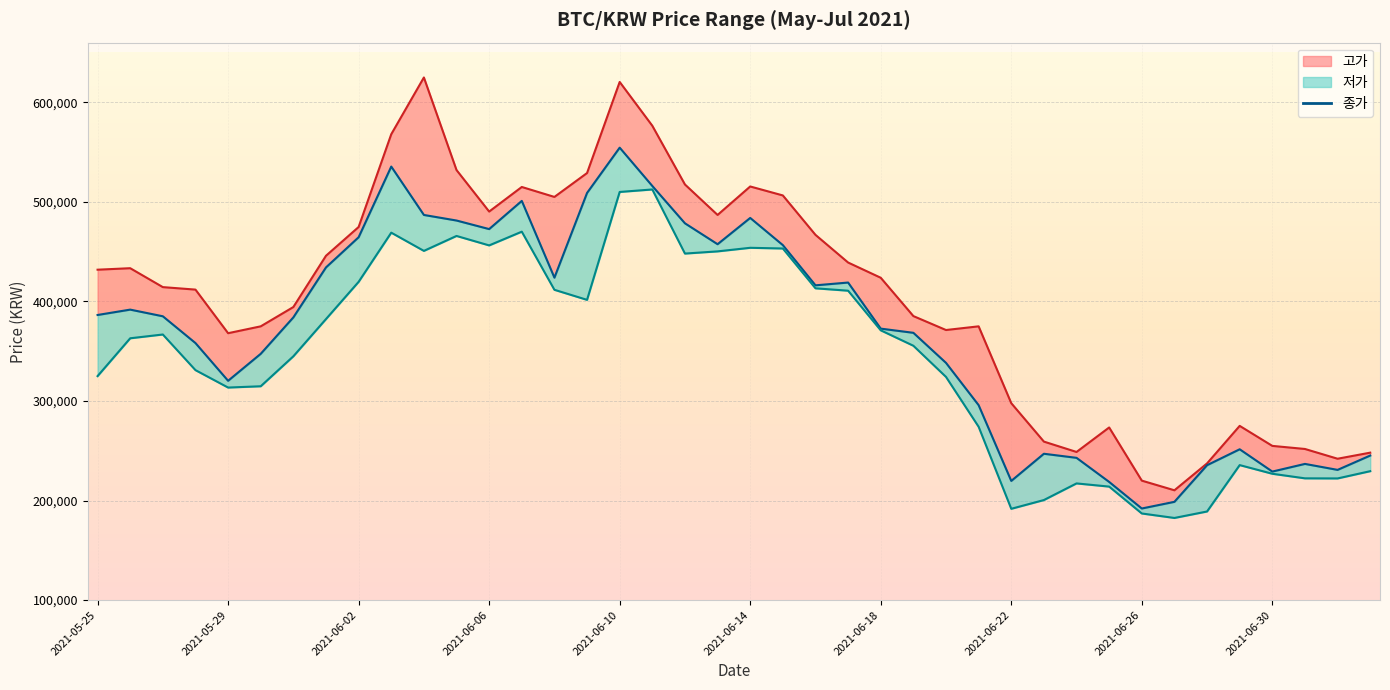

How many data points are less than 385100?

20